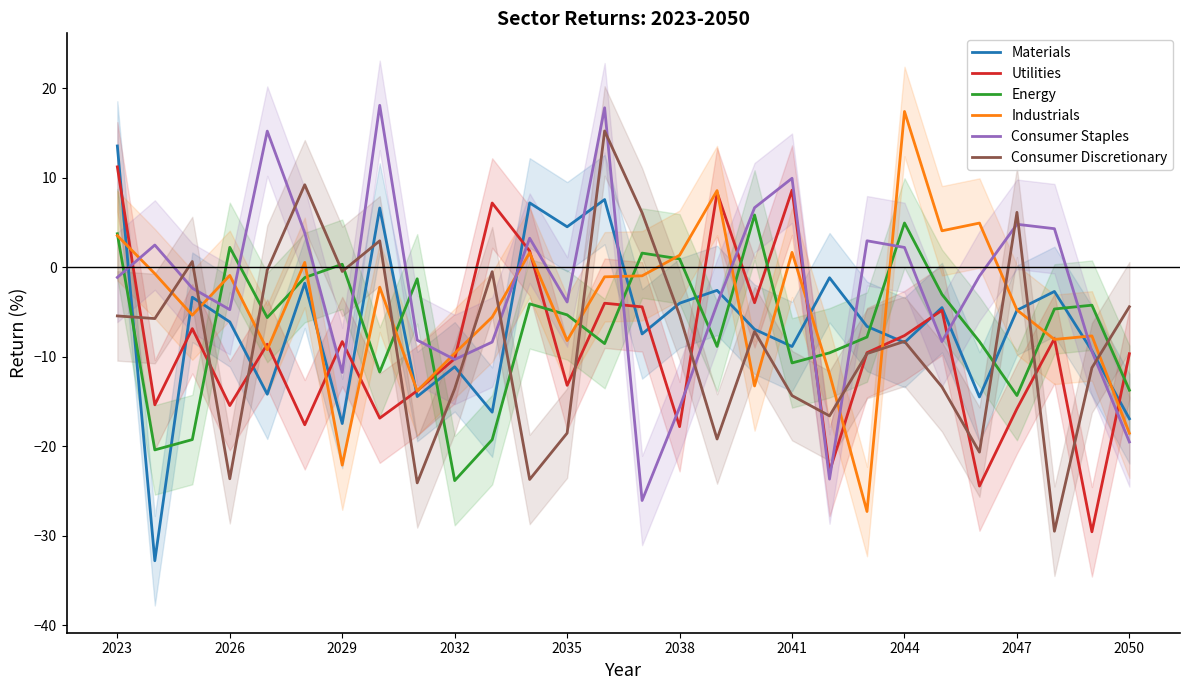

The Consumer Staples series shows -17.9 at 2032. True or false?

False